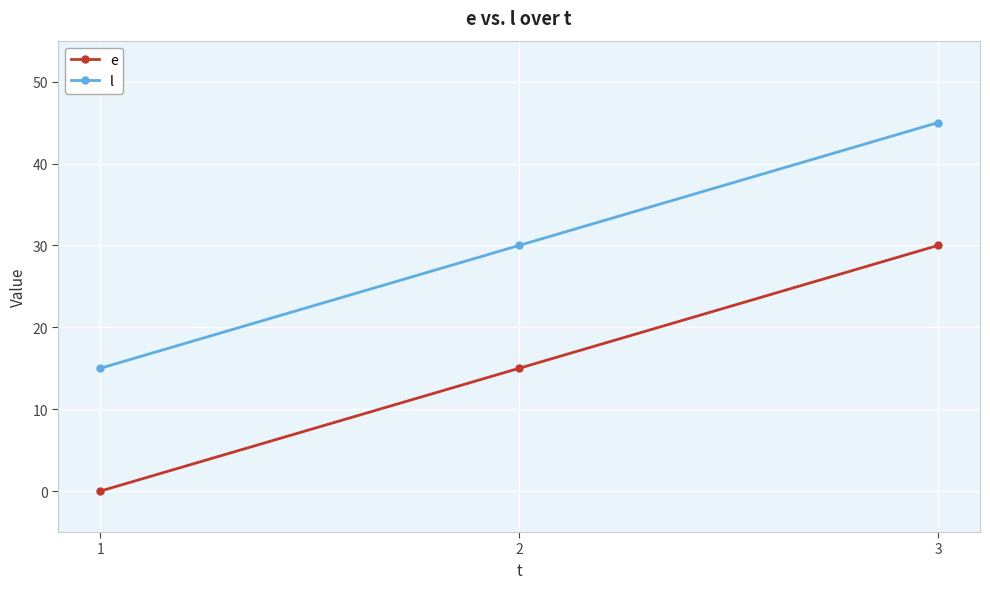

The value of e at 1 is -12. True or false?

False